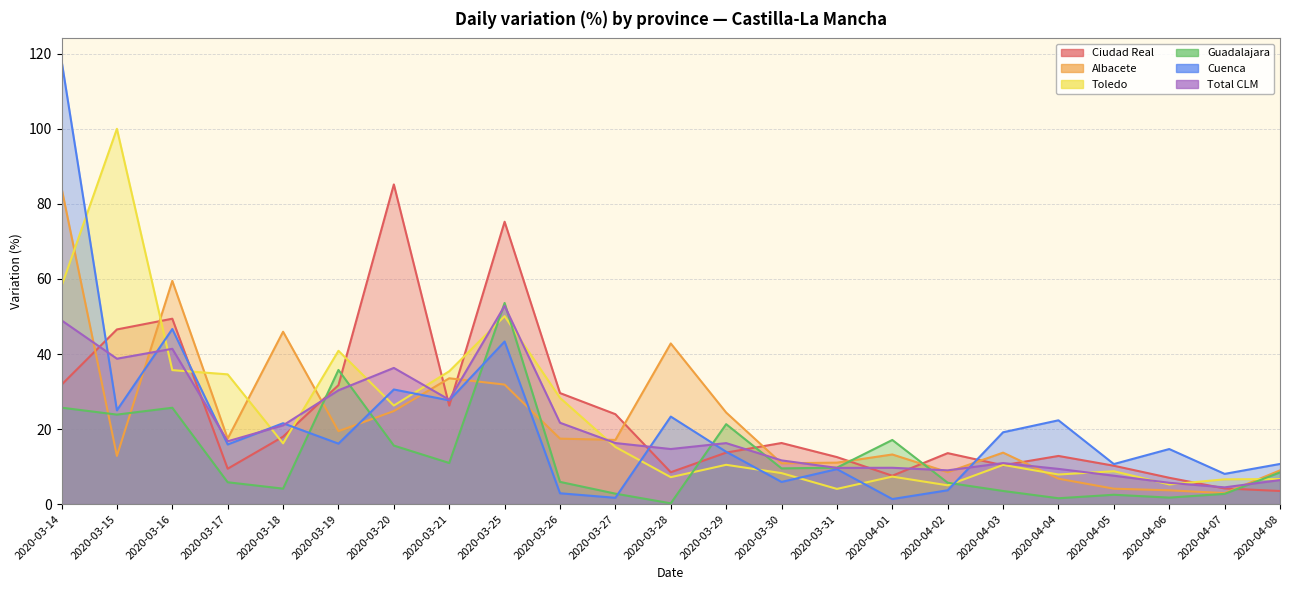

The Guadalajara series shows 9.5 at 2020-03-20. True or false?

False